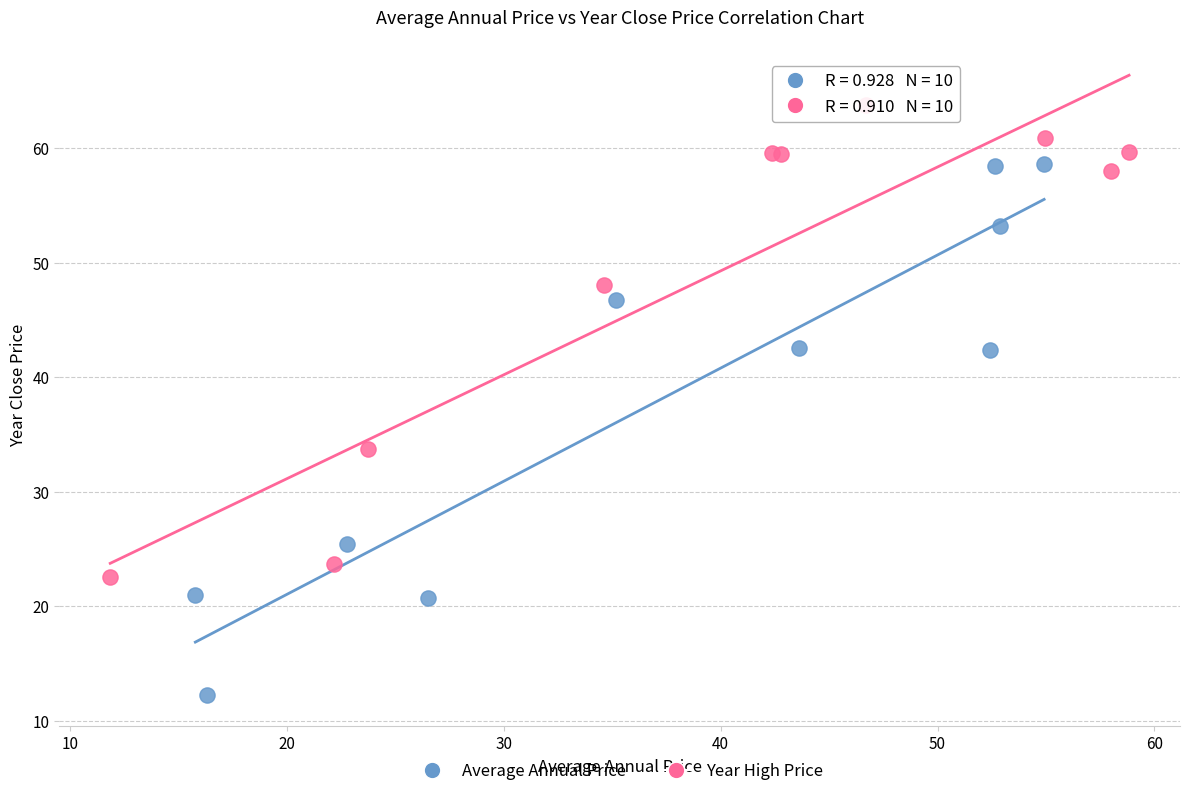

What are all the series names shown in the legend?

Average Annual Price, Year High Price